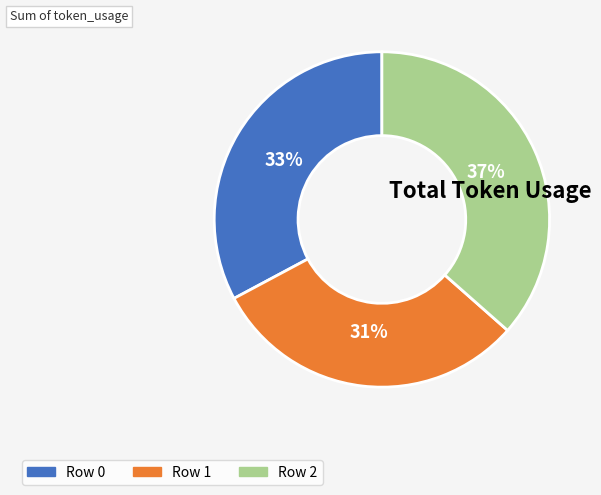

Is Row 0 the majority of the pie?

No